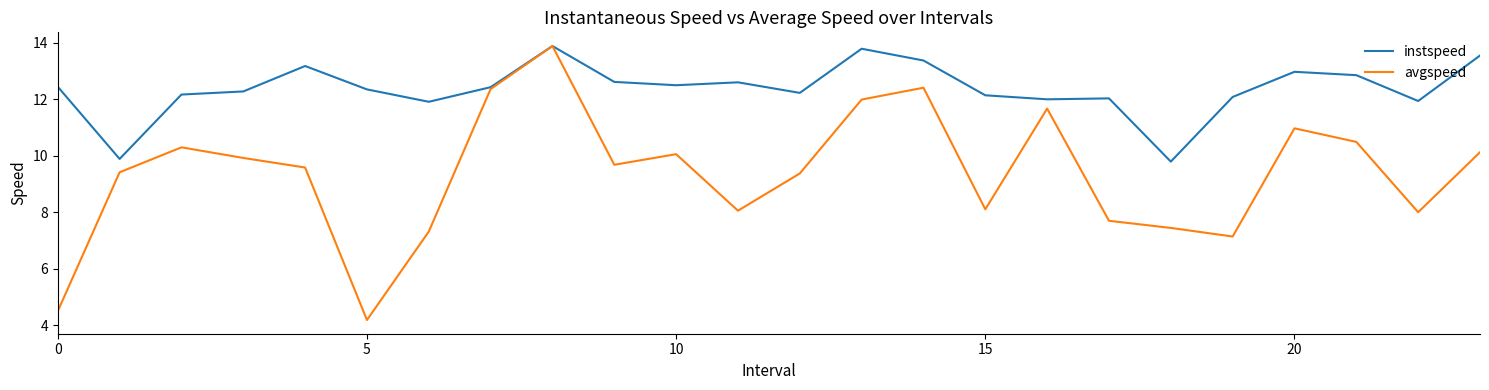

Which series has the widest spread of values?

avgspeed